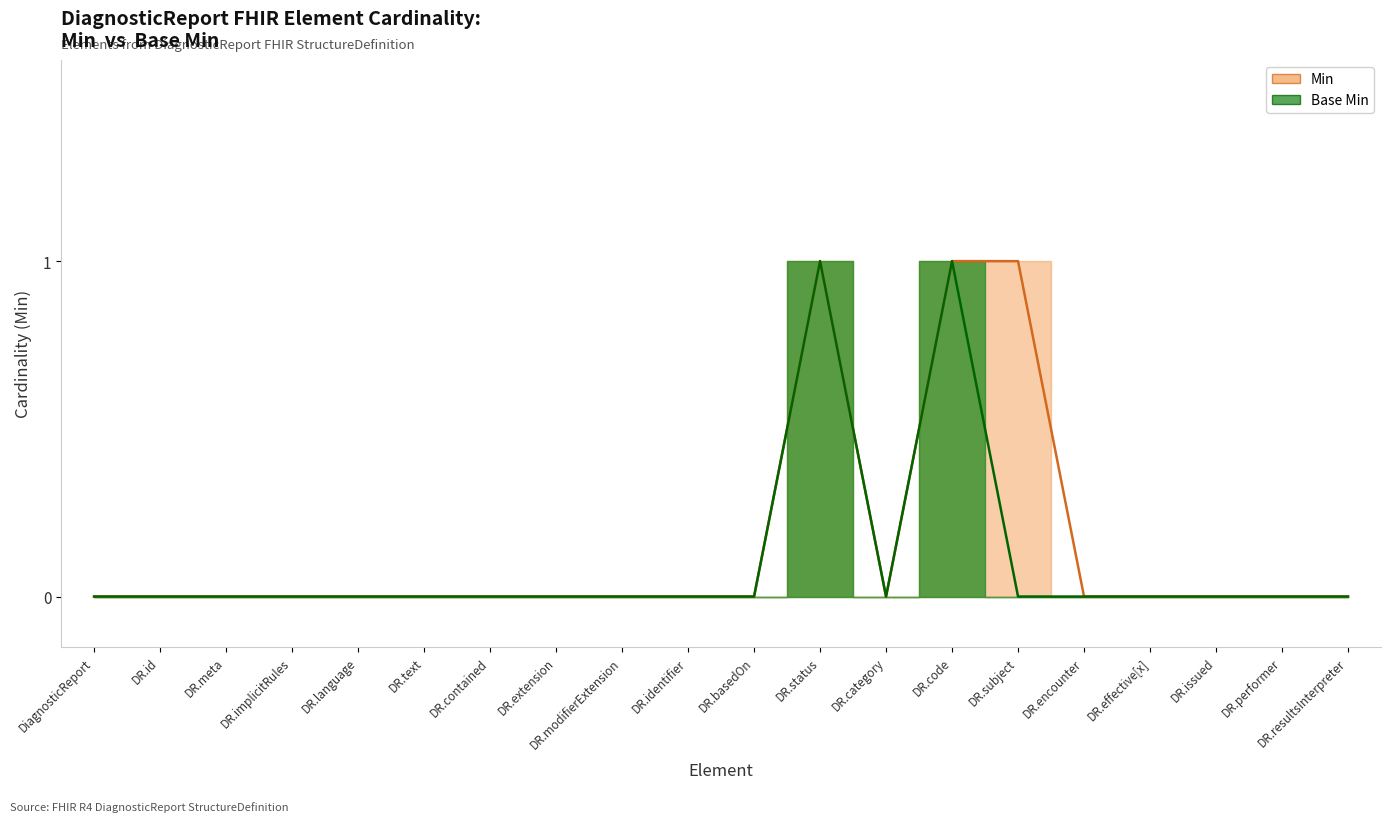

How many interior local valleys does the Base Min series have?

1